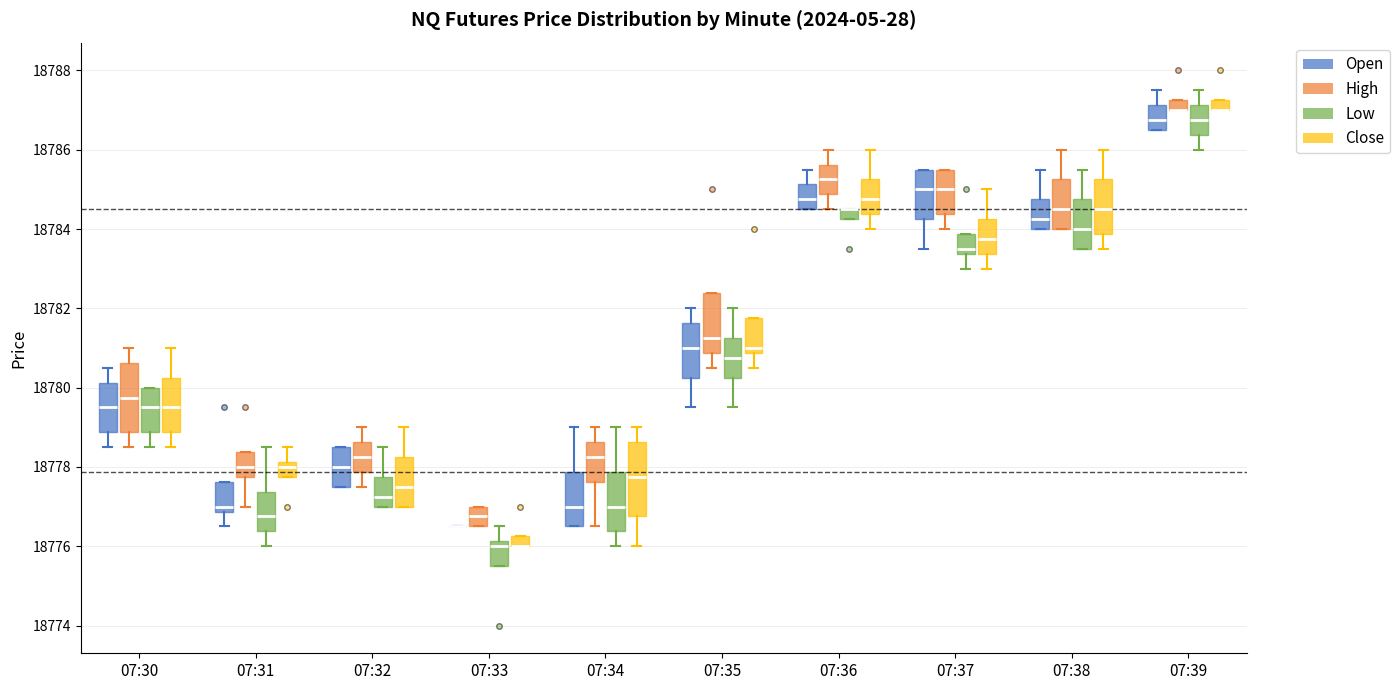

Where is the upper edge of the box for 07:39 (Close) on the y-axis? The values are not printed on the chart, so give them approximately, as read against the axis.

18787.2